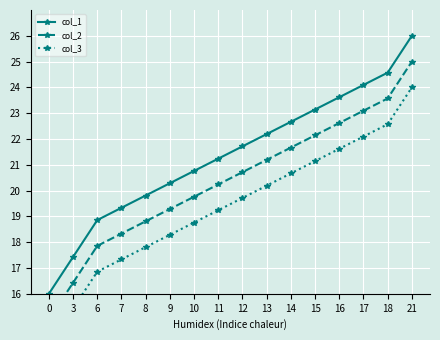

At how many categories does at least one series exceed 16?

15